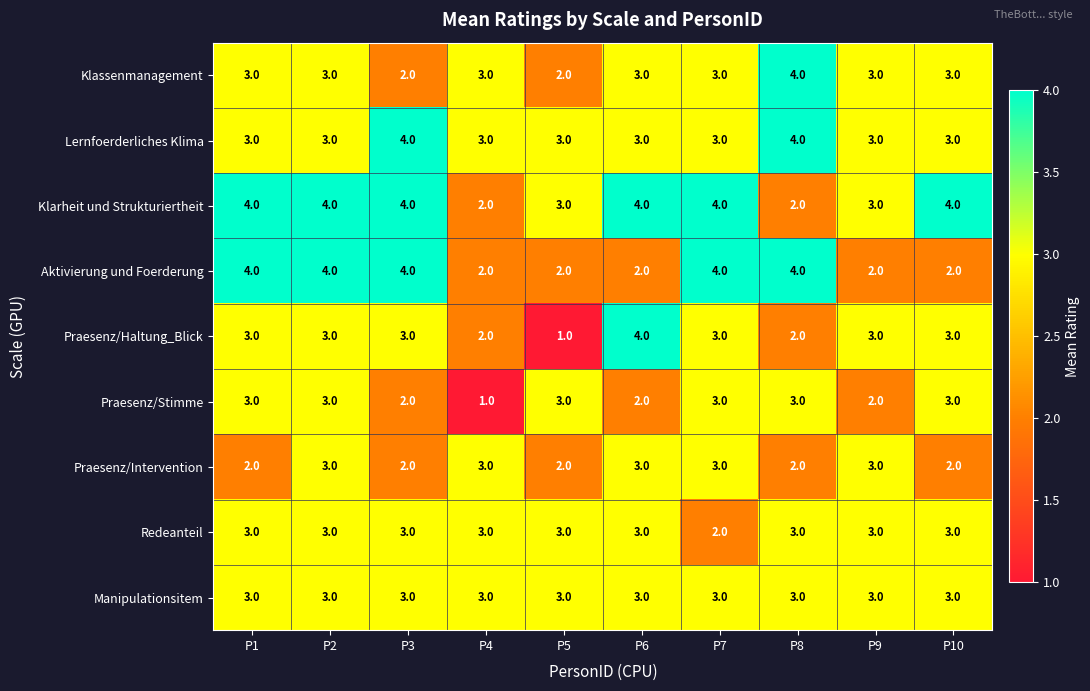

What is the approximate value of Praesenz/Stimme at P7?

3